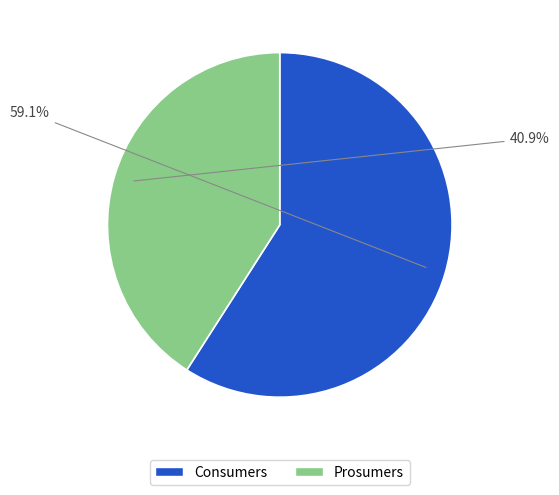

Do Prosumers and Consumers together represent more than half of the pie?

Yes